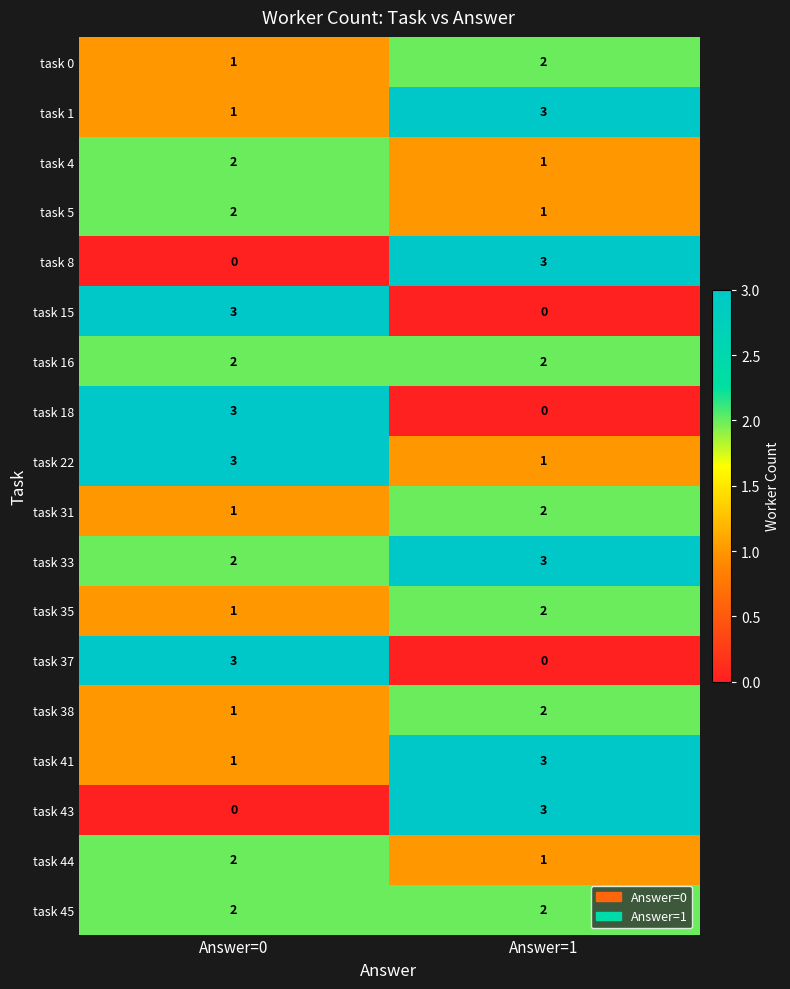

Which series has the largest total across all categories?

task 33